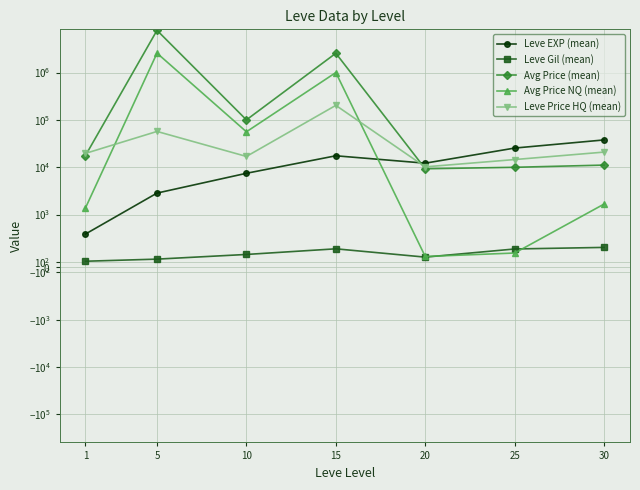

True or false: Leve Price HQ (mean) has more than 0 interior local peaks.

True